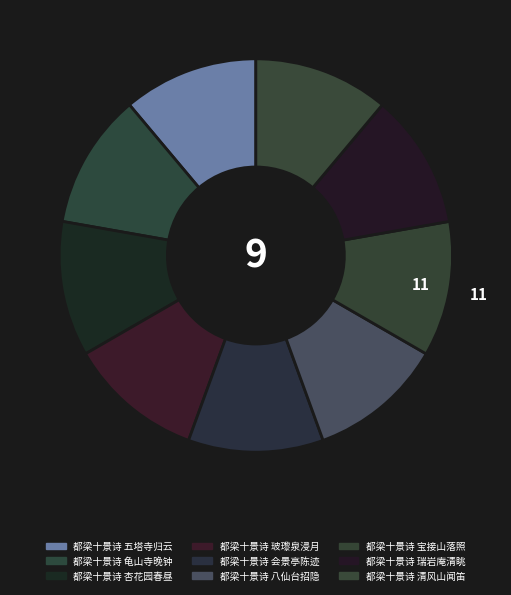

To the nearest percent, what portion does 都梁十景诗 八仙台招隐 represent?

11%